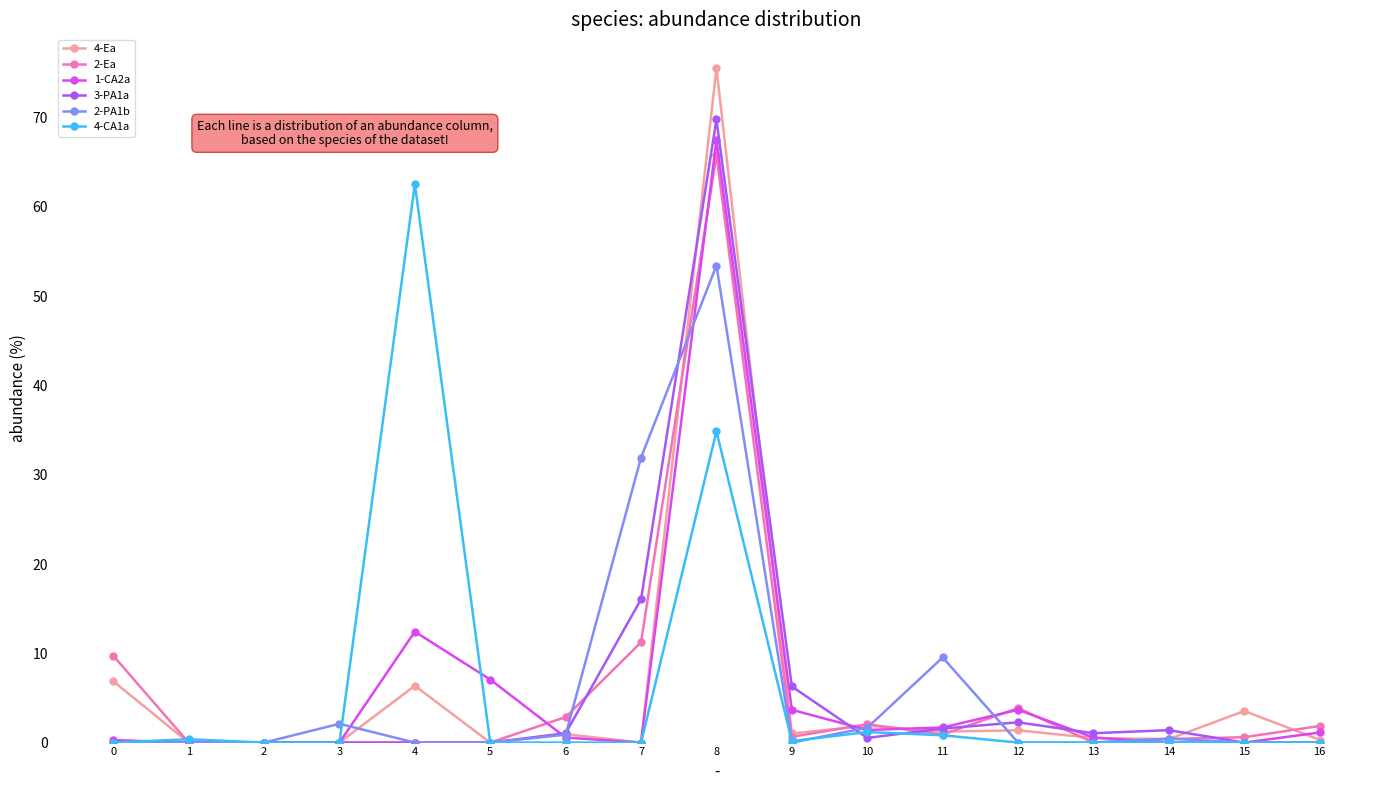

True or false: 3-PA1a has a value of -27.1 at 16.

False